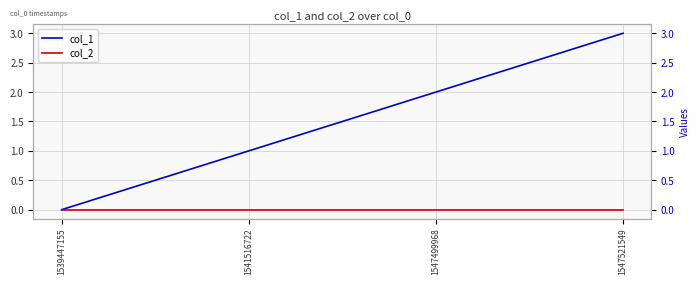

How many col_1 values are between 1 and 3?

3